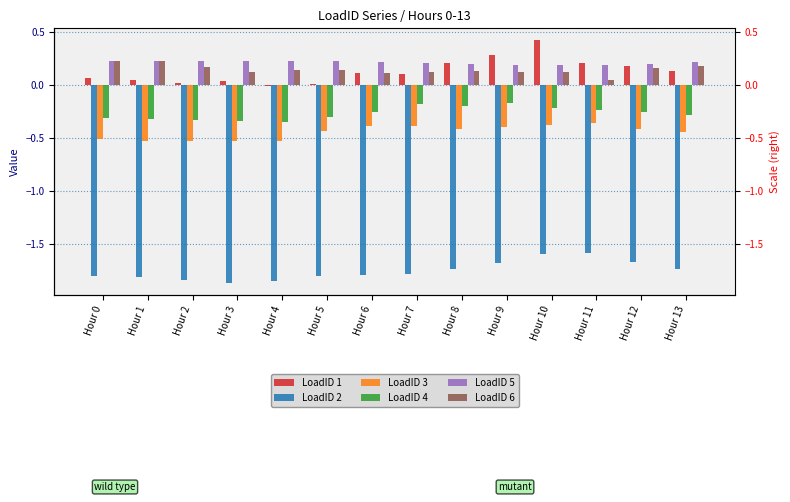

What is the difference between the highest and lowest values at Hour 3?

2.1